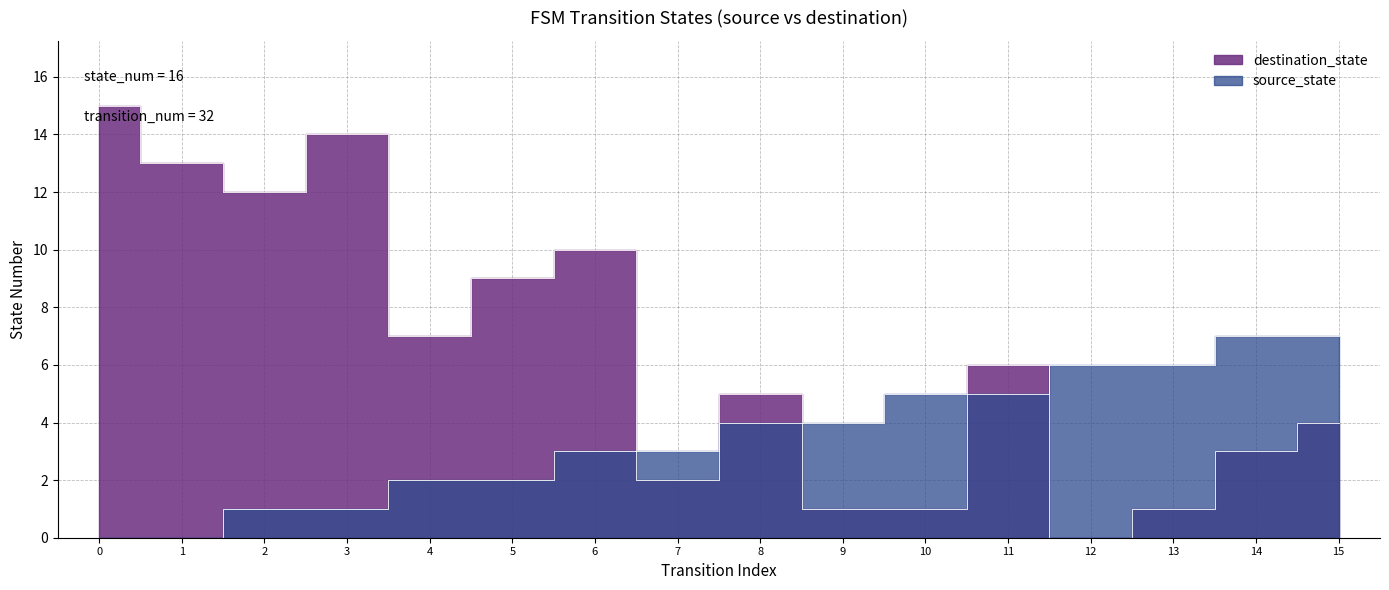

True or false: source_state and destination_state intersect in this chart.

True